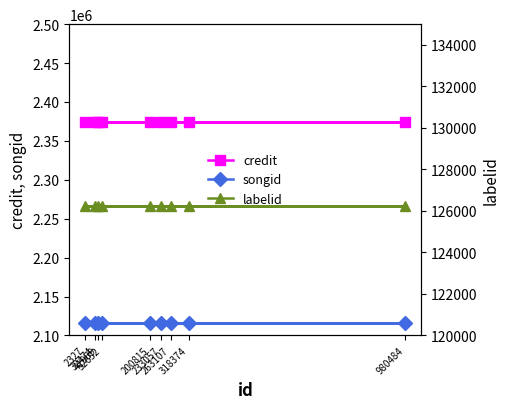

How many series are shown in this chart?

3